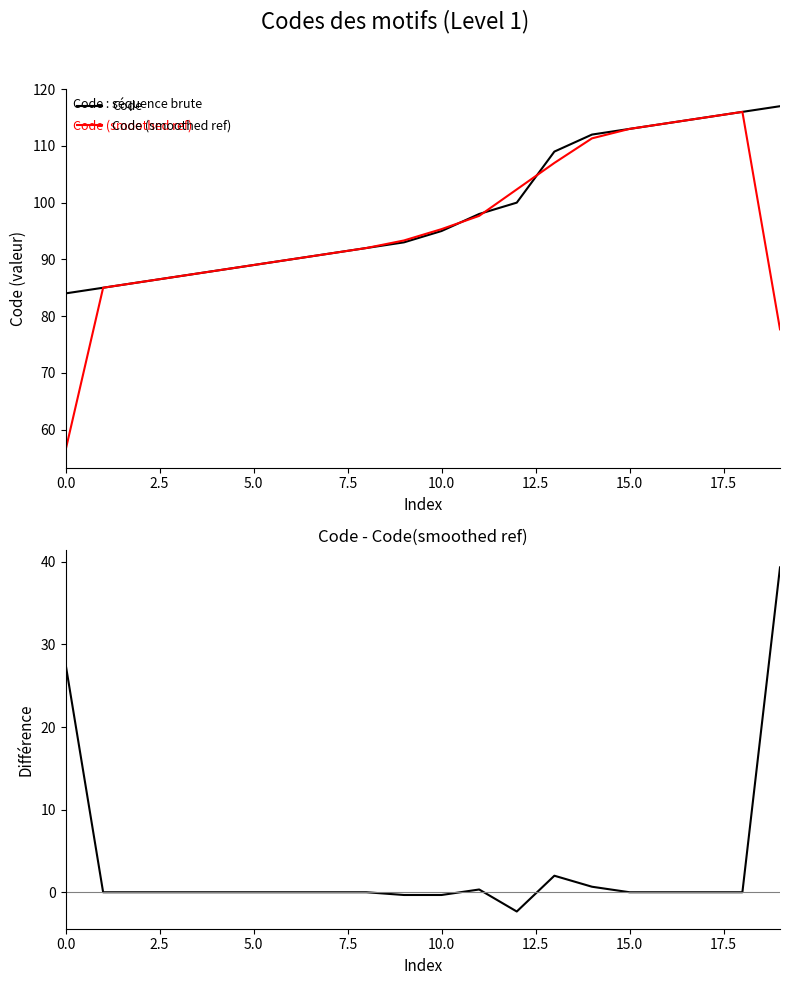

At 13, list the series in order from smallest to largest.

Code - ref, Code (smoothed ref), Code